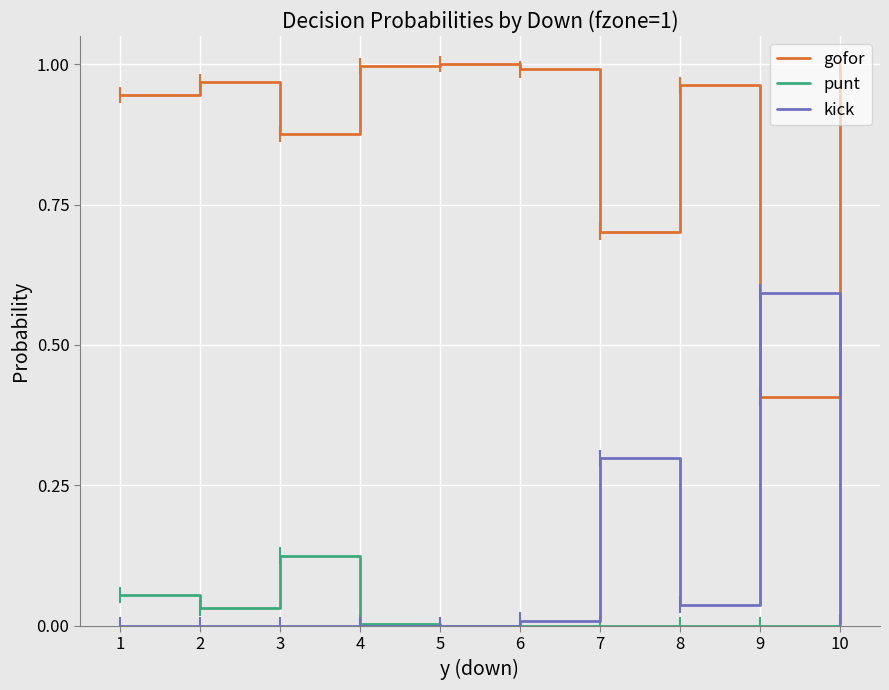

Is the value of gofor at 1 greater than the value of kick at 7?

Yes